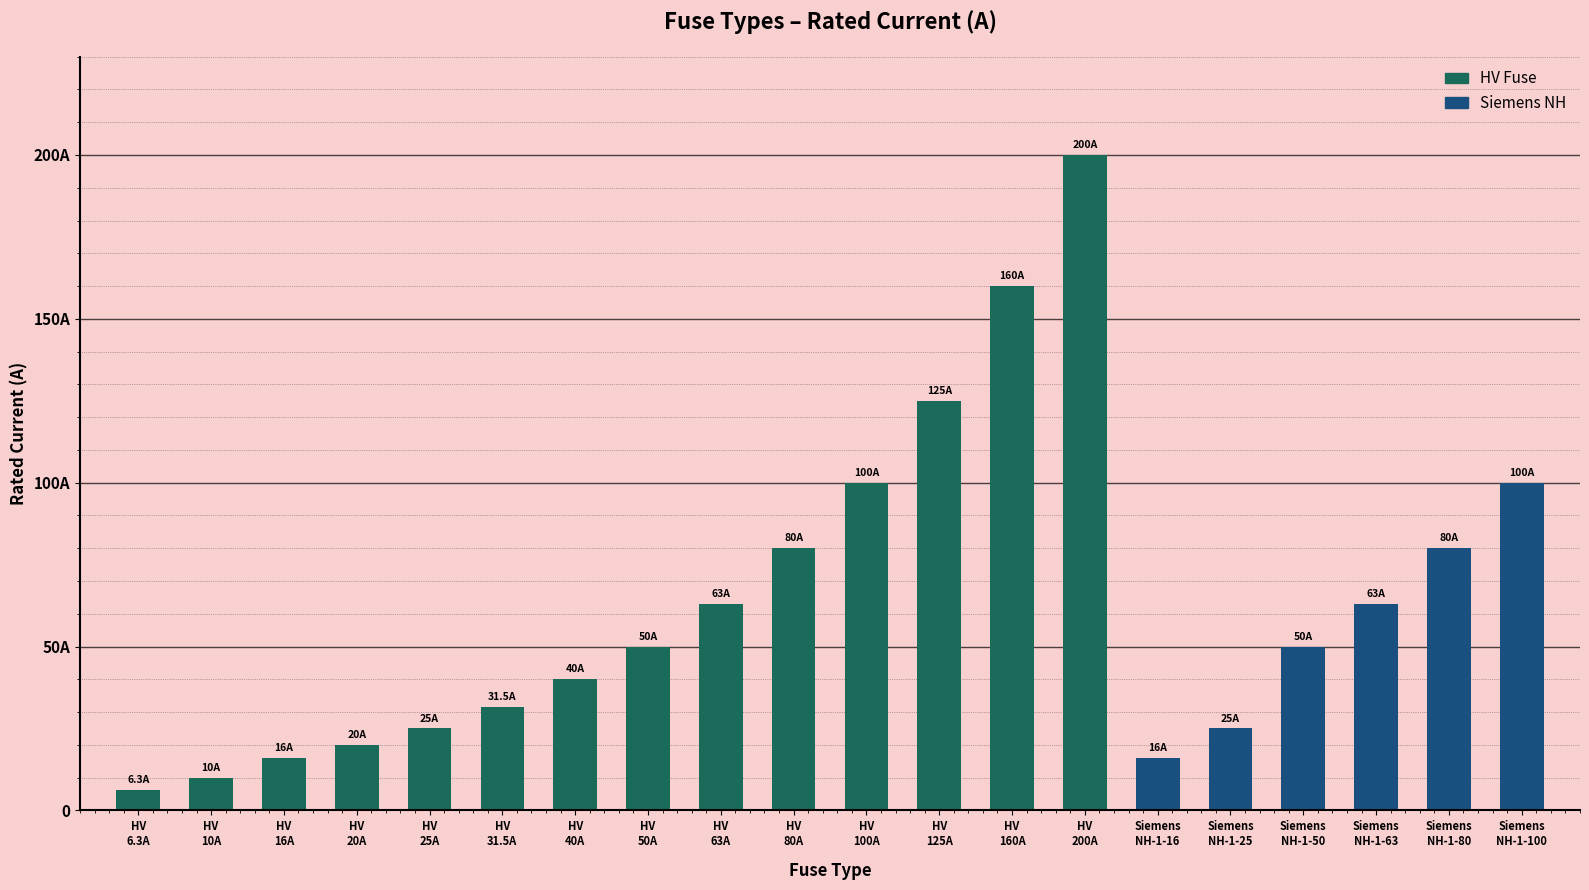

Reading left to right, what are all the values shown in this chart?

HV Fuse: HV 6.3A=6.3	HV 10A=10.0	HV 16A=16.0	HV 20A=20.0	HV 25A=25.0	HV 31.5A=31.5	HV 40A=40.0	HV 50A=50.0	HV 63A=63.0	HV 80A=80.0	HV 100A=100.0	HV 125A=125.0	HV 160A=160.0	HV 200A=200.0	Siemens NH-1-16=0.0	Siemens NH-1-25=0.0	Siemens NH-1-50=0.0	Siemens NH-1-63=0.0	Siemens NH-1-80=0.0	Siemens NH-1-100=0.0
Siemens NH: HV 6.3A=0.0	HV 10A=0.0	HV 16A=0.0	HV 20A=0.0	HV 25A=0.0	HV 31.5A=0.0	HV 40A=0.0	HV 50A=0.0	HV 63A=0.0	HV 80A=0.0	HV 100A=0.0	HV 125A=0.0	HV 160A=0.0	HV 200A=0.0	Siemens NH-1-16=16.0	Siemens NH-1-25=25.0	Siemens NH-1-50=50.0	Siemens NH-1-63=63.0	Siemens NH-1-80=80.0	Siemens NH-1-100=100.0